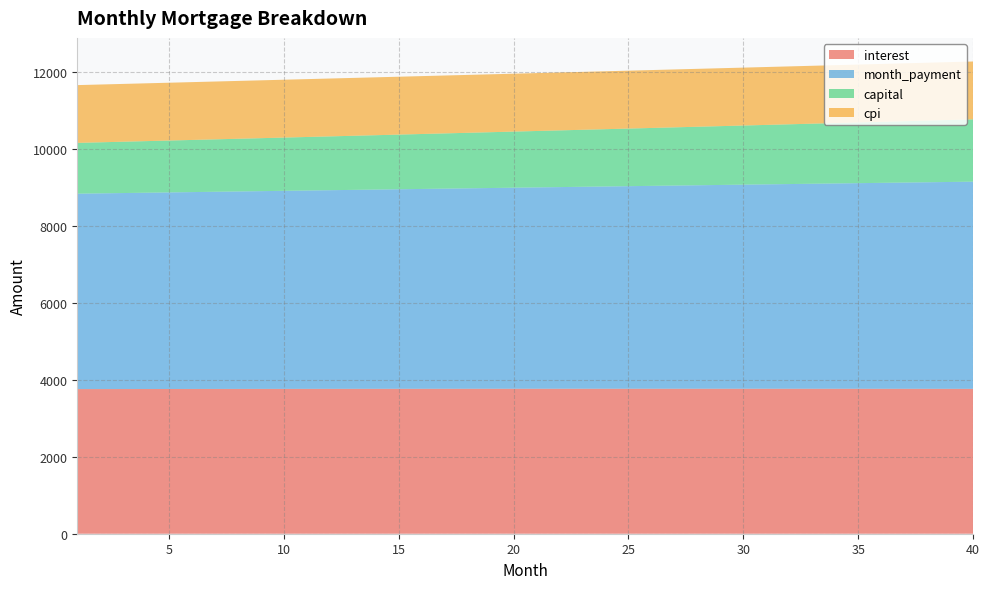

Reading left to right, list all the values displayed in this chart.

interest: 1=3755.6	2=3756.3	3=3757.0	4=3757.6	5=3758.2	6=3758.8	7=3759.3	8=3759.9	9=3760.4	10=3760.8	11=3761.3	12=3761.7	13=3762.1	14=3762.5	15=3762.8	16=3763.1	17=3763.4	18=3763.7	19=3763.9	20=3764.1	21=3764.3	22=3764.4	23=3764.5	24=3764.6	25=3764.7	26=3764.7	27=3764.7	28=3764.7	29=3764.6	30=3764.5	31=3764.4	32=3764.3	33=3764.1	34=3763.9	35=3763.6	36=3763.4	37=3763.1	38=3762.7	39=3762.4	40=3762.0
month_payment: 1=5074.5	2=5082.1	3=5089.7	4=5097.3	5=5105.0	6=5112.6	7=5120.3	8=5128.0	9=5135.7	10=5143.4	11=5151.1	12=5158.8	13=5166.6	14=5174.3	15=5182.1	16=5189.8	17=5197.6	18=5205.4	19=5213.2	20=5221.0	21=5228.9	22=5236.7	23=5244.6	24=5252.4	25=5260.3	26=5268.2	27=5276.1	28=5284.0	29=5292.0	30=5299.9	31=5307.8	32=5315.8	33=5323.8	34=5331.8	35=5339.8	36=5347.8	37=5355.8	38=5363.8	39=5371.9	40=5379.9
capital: 1=1318.8	2=1325.8	3=1332.7	4=1339.7	5=1346.8	6=1353.9	7=1361.0	8=1368.1	9=1375.3	10=1382.5	11=1389.8	12=1397.1	13=1404.5	14=1411.8	15=1419.3	16=1426.7	17=1434.2	18=1441.7	19=1449.3	20=1456.9	21=1464.6	22=1472.3	23=1480.0	24=1487.8	25=1495.6	26=1503.5	27=1511.4	28=1519.3	29=1527.3	30=1535.3	31=1543.4	32=1551.5	33=1559.7	34=1567.9	35=1576.1	36=1584.4	37=1592.7	38=1601.1	39=1609.5	40=1618.0
cpi: 1=1500.3	2=1500.5	3=1500.8	4=1501.0	5=1501.3	6=1501.5	7=1501.7	8=1501.9	9=1502.1	10=1502.3	11=1502.4	12=1502.6	13=1502.7	14=1502.9	15=1503.0	16=1503.1	17=1503.2	18=1503.3	19=1503.4	20=1503.5	21=1503.5	22=1503.6	23=1503.6	24=1503.6	25=1503.6	26=1503.6	27=1503.6	28=1503.6	29=1503.6	30=1503.5	31=1503.5	32=1503.4	33=1503.3	34=1503.2	35=1503.1	36=1503.0	37=1502.8	38=1502.7	39=1502.5	40=1502.4